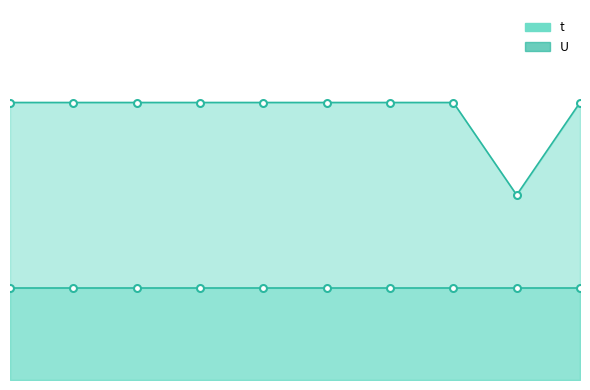

What is the approximate value at 9?

2